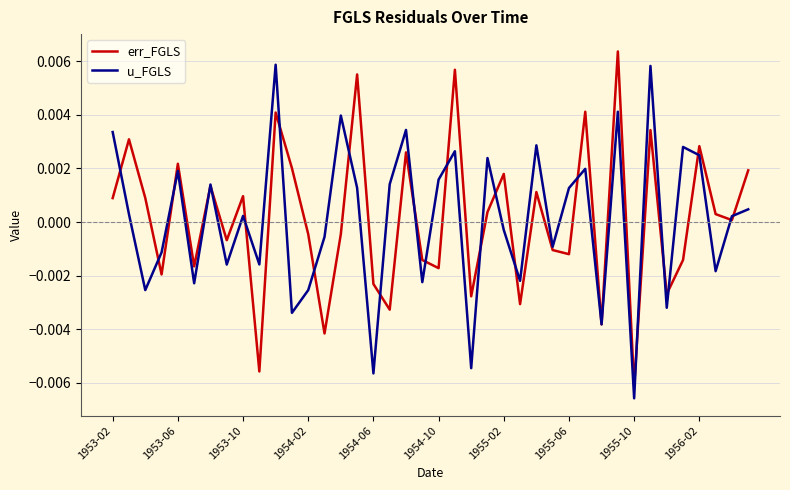

True or false: u_FGLS and err_FGLS intersect in this chart.

True